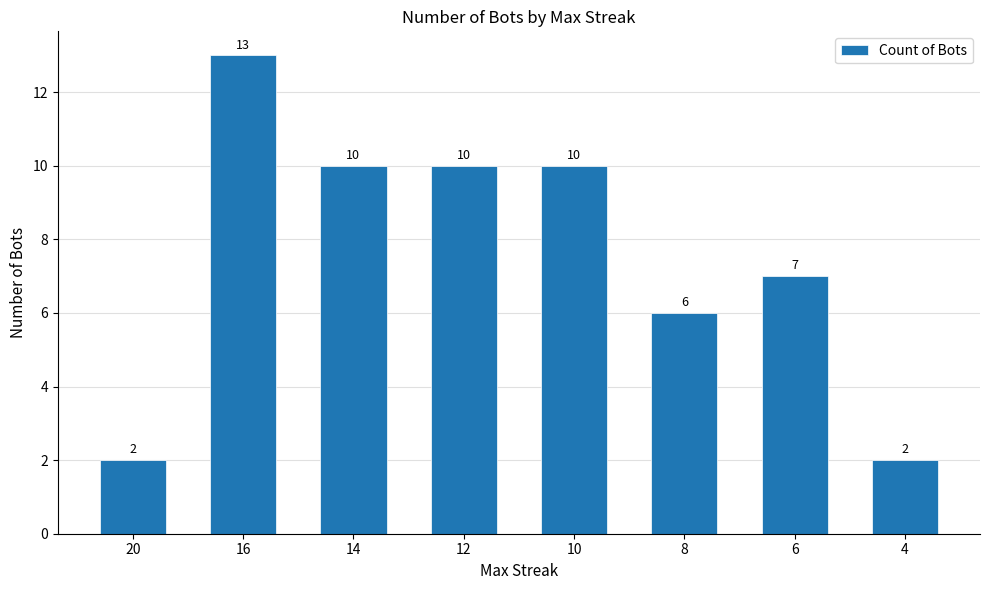

True or false: the data shows 10 at 10.

True